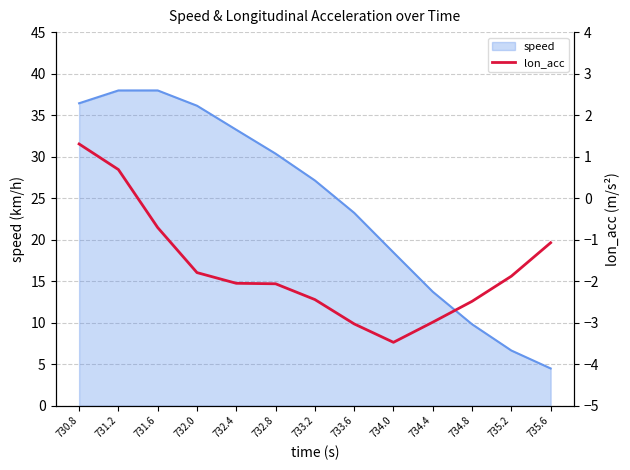

The speed series shows 33.2 at 732.4. True or false?

True